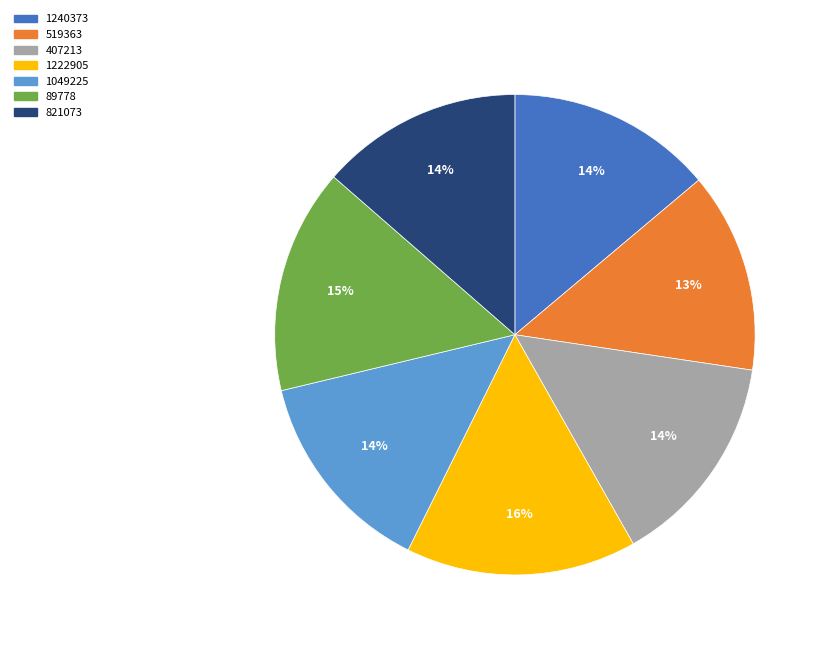

Count the number of slices in the pie.

7